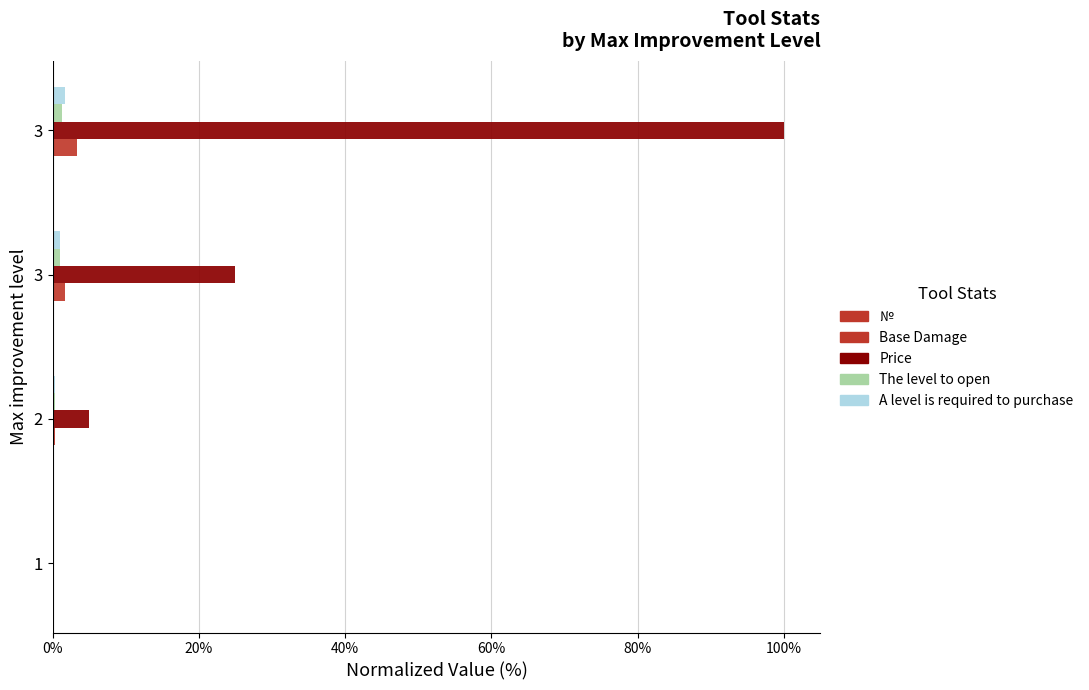

Count the number of data series in this chart.

5